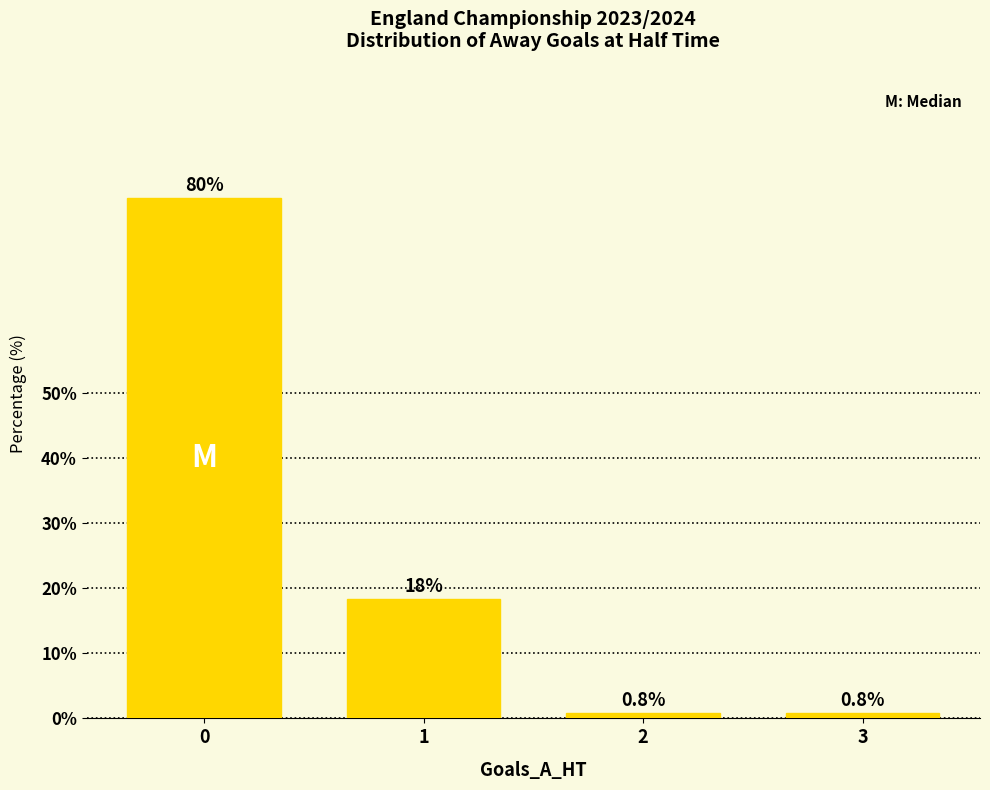

What is the minimum value shown in the chart?

0.8